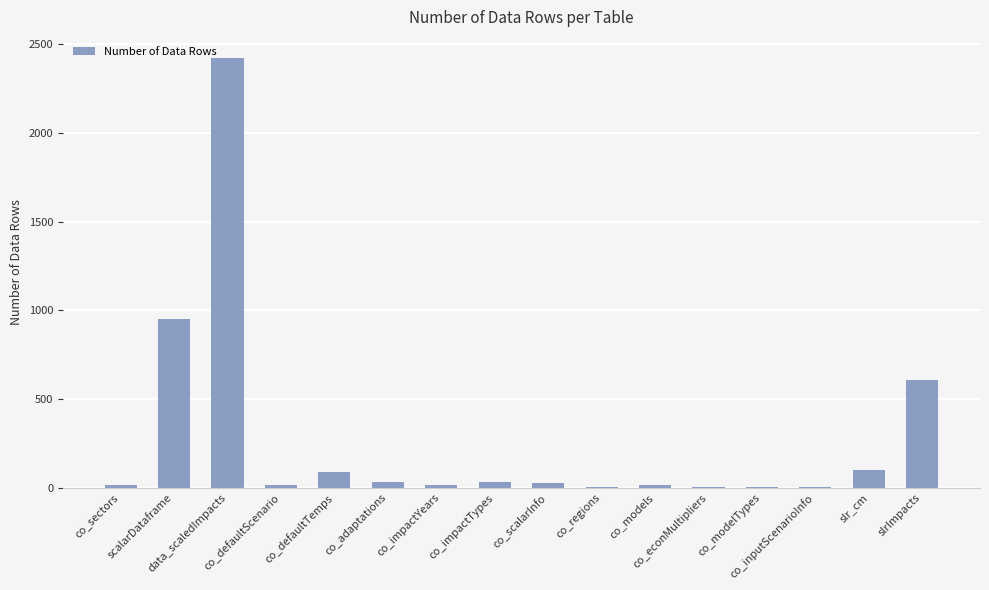

What is the maximum value shown in the chart?

2420